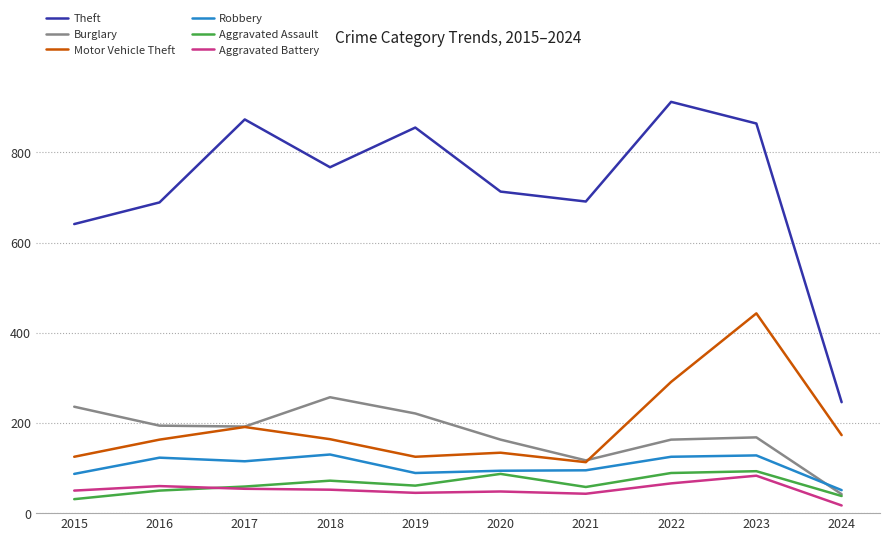

True or false: Motor Vehicle Theft and Theft intersect in this chart.

False